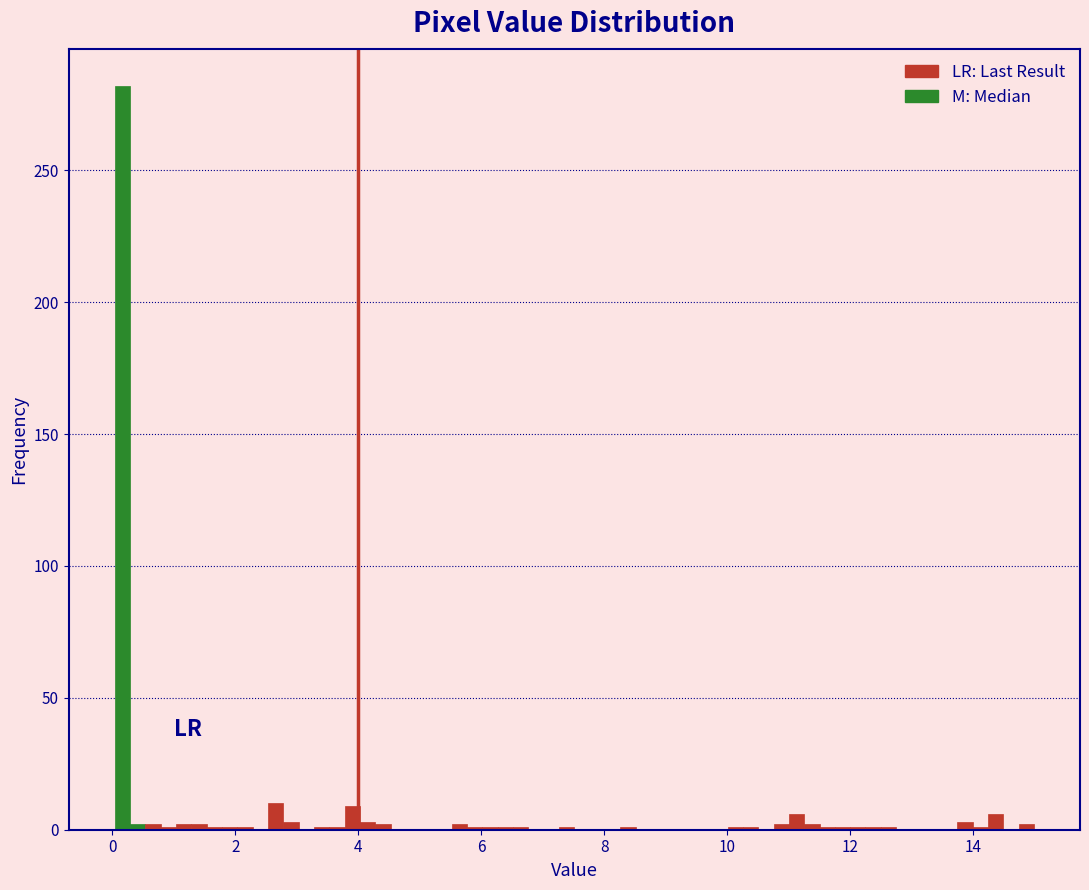

Read against the x-axis, roughly where is the centre of the tallest bar?

0.2